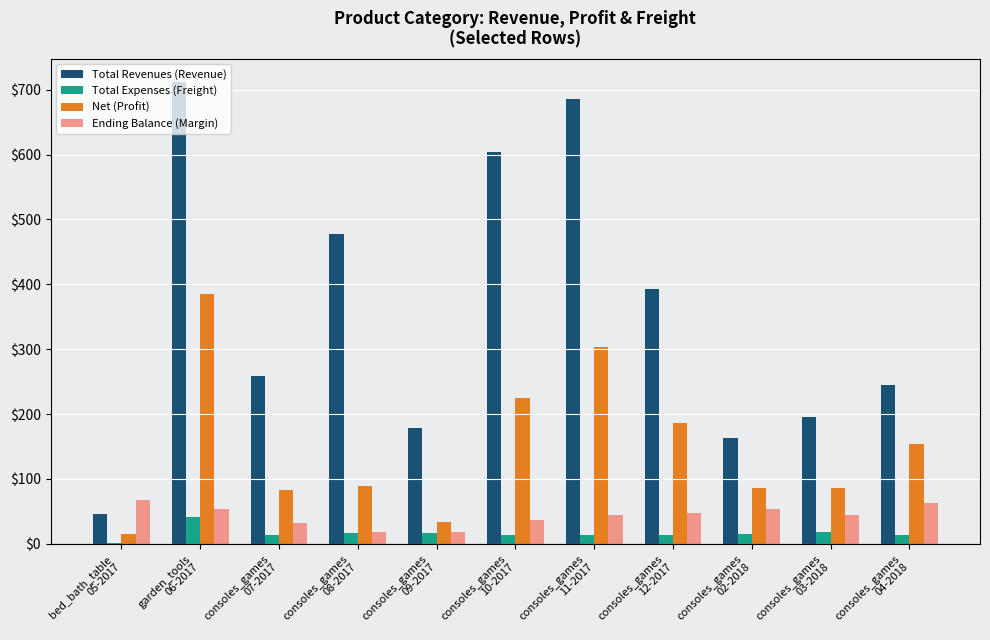

Which series has the largest total across all categories?

Total Revenues (Revenue)